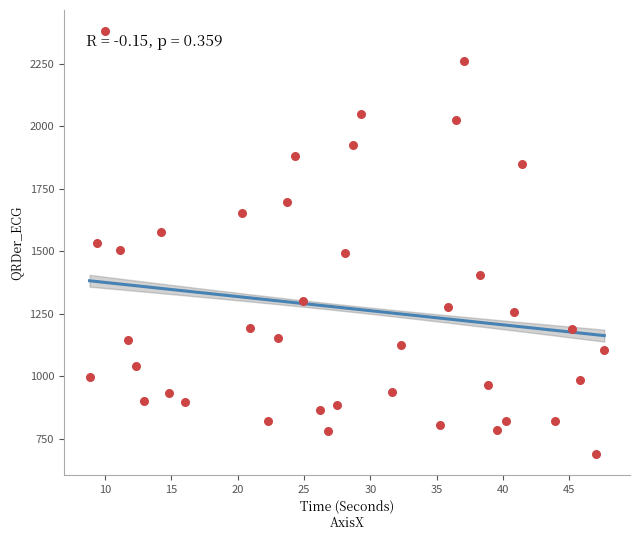

What is the range of Y values (max minus min)?

1690.6